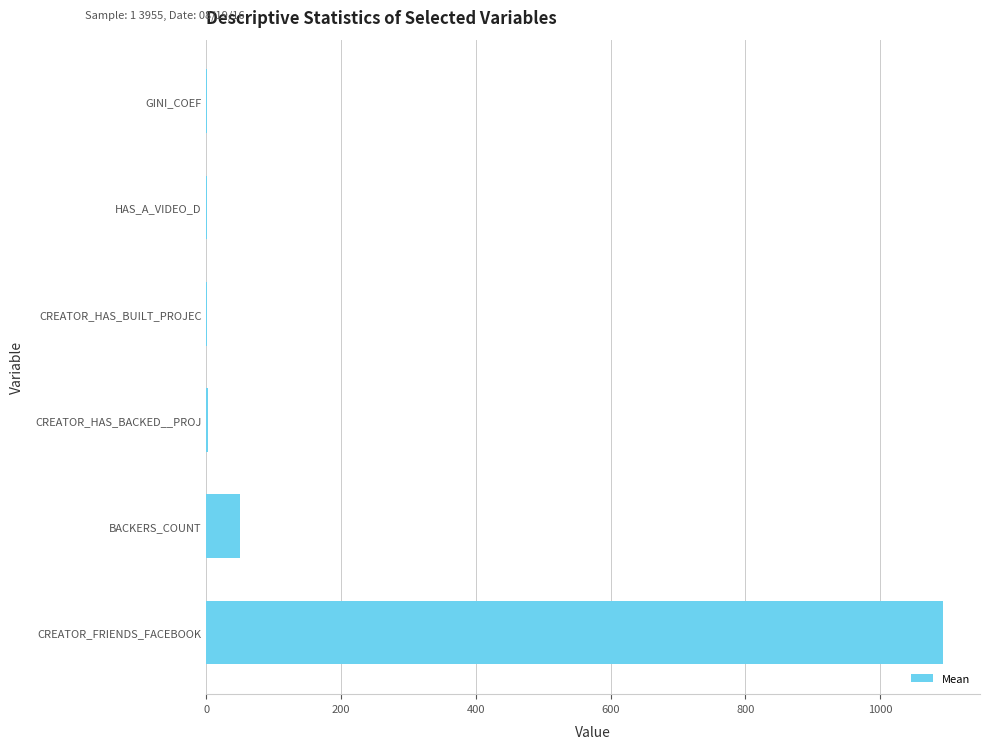

Which category has the highest value across all series?

CREATOR_FRIENDS_FACEBOOK